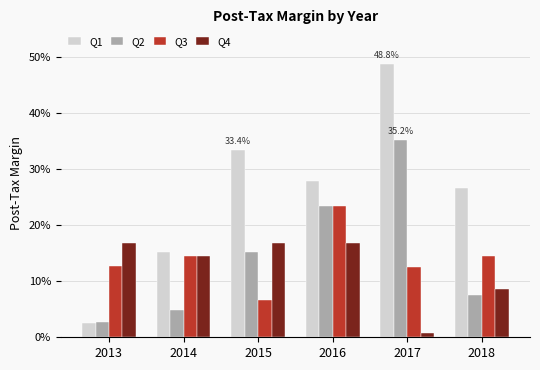

Is the value of Q3 at 2015 greater than the value of Q1 at 2018?

No